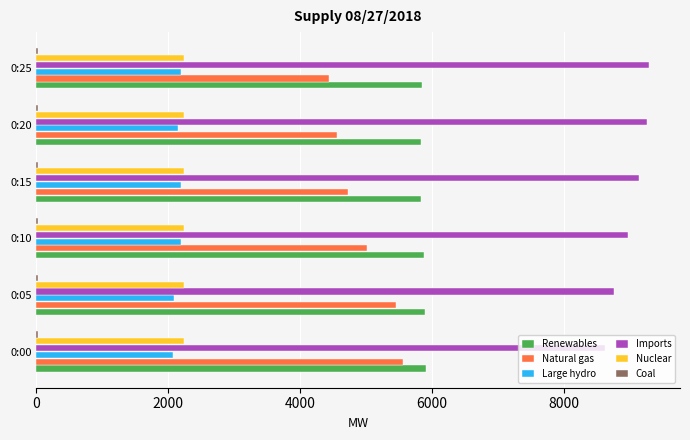

True or false: Imports has a value of 4128 at 0:00.

False